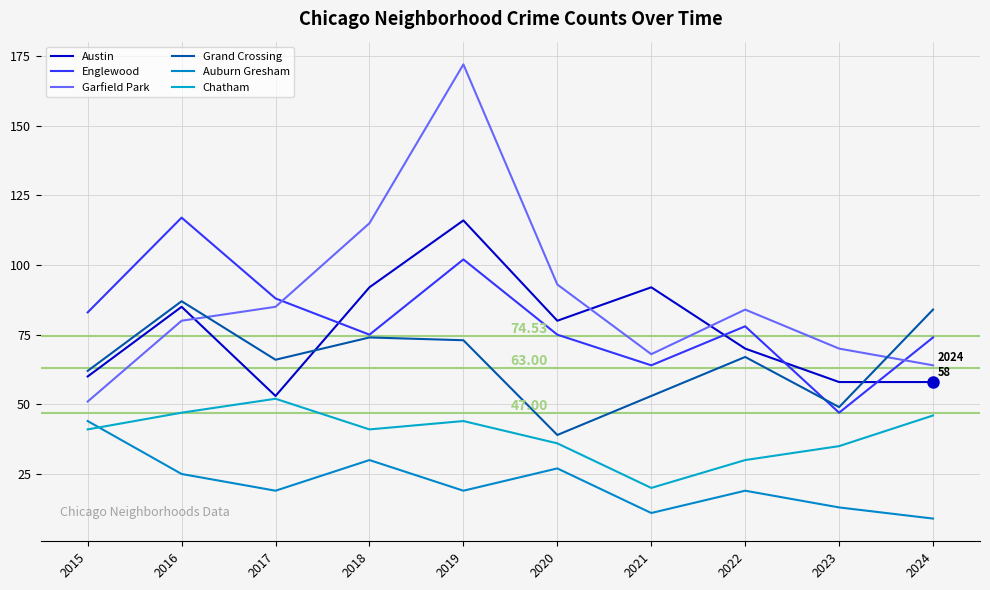

What is the sum of all Grand Crossing values?

654